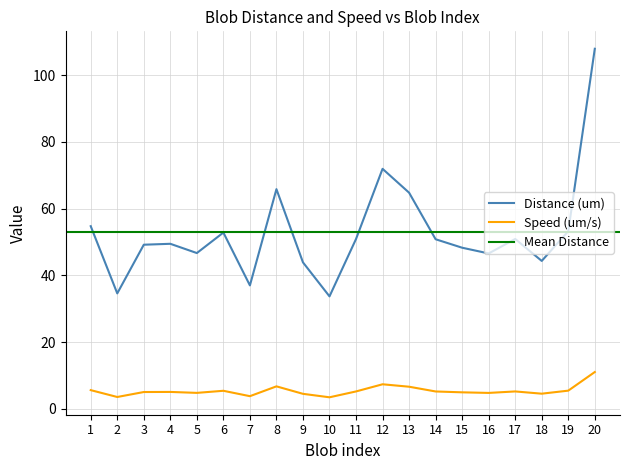

Reading right to left, what are all the values shown in this chart?

Distance (um): 20=107.9	19=53.2	18=44.3	17=50.9	16=46.5	15=48.3	14=50.8	13=64.8	12=71.9	11=50.9	10=33.7	9=43.9	8=65.8	7=37.0	6=52.8	5=46.7	4=49.4	3=49.2	2=34.6	1=54.7
Speed (um/s): 20=11.0	19=5.4	18=4.5	17=5.2	16=4.7	15=4.9	14=5.2	13=6.6	12=7.3	11=5.2	10=3.4	9=4.5	8=6.7	7=3.8	6=5.4	5=4.8	4=5.0	3=5.0	2=3.5	1=5.6